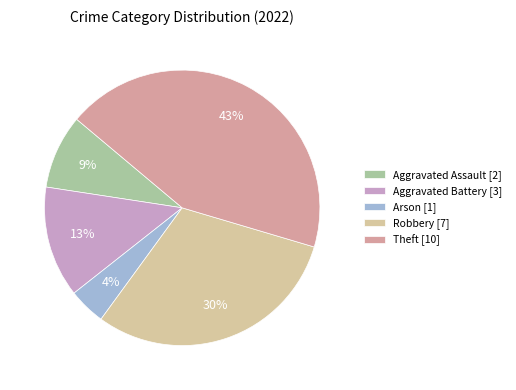

To the nearest percent, what percentage of the pie is Aggravated Battery?

13%